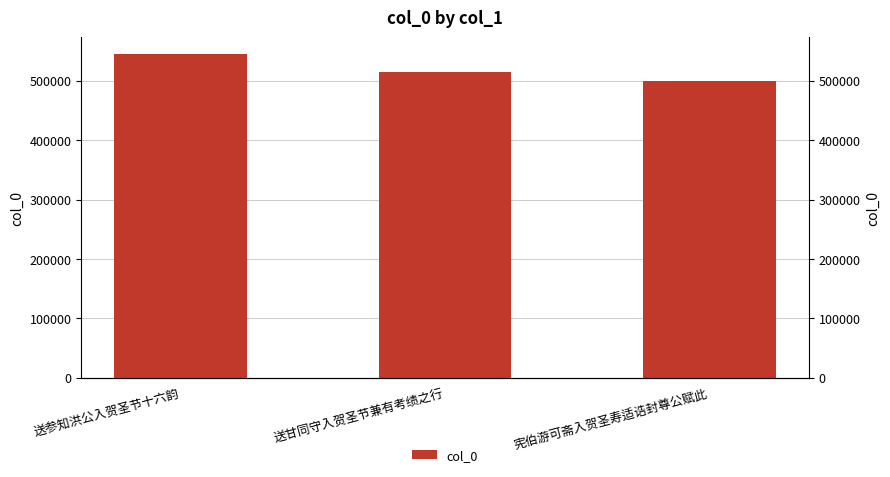

Does the chart contain any negative values?

No